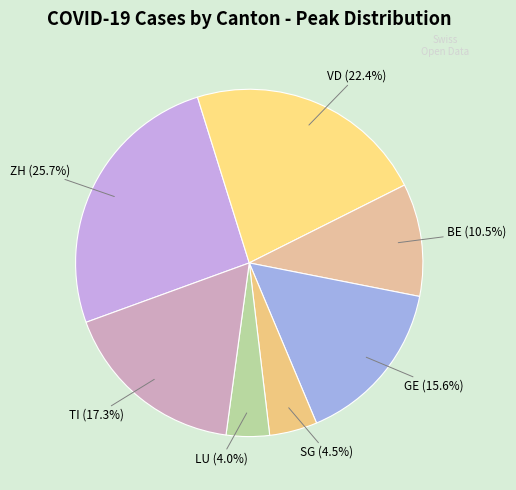

Which slice is the largest?

ZH